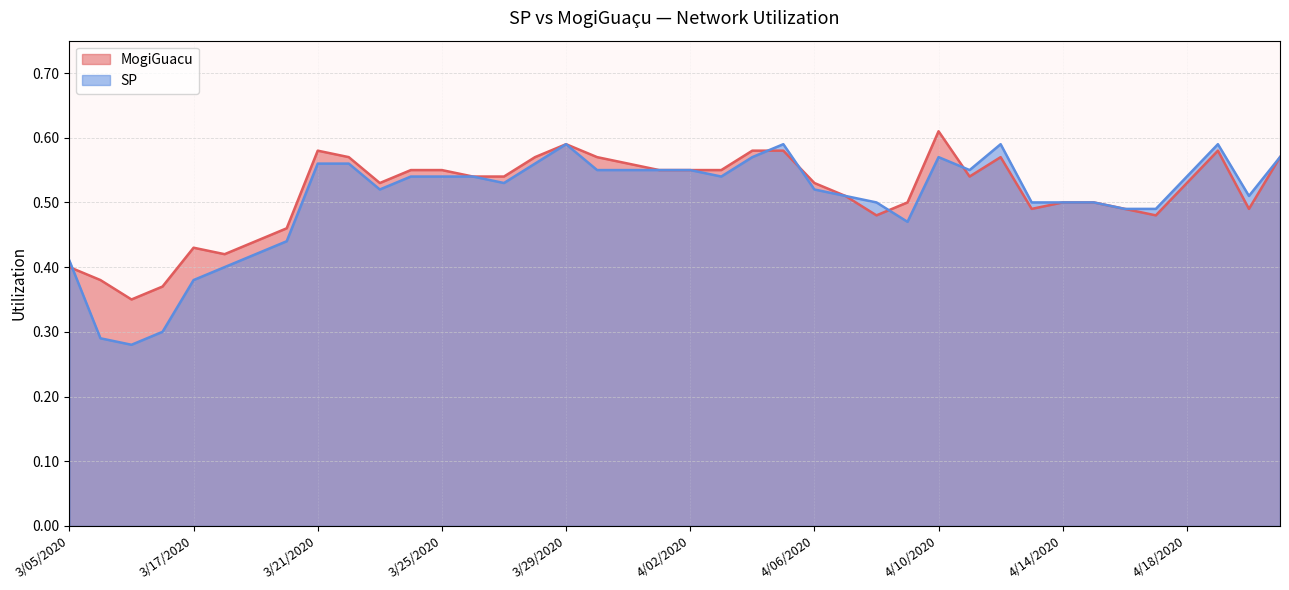

True or false: MogiGuacu has more than 0 interior local peaks.

True